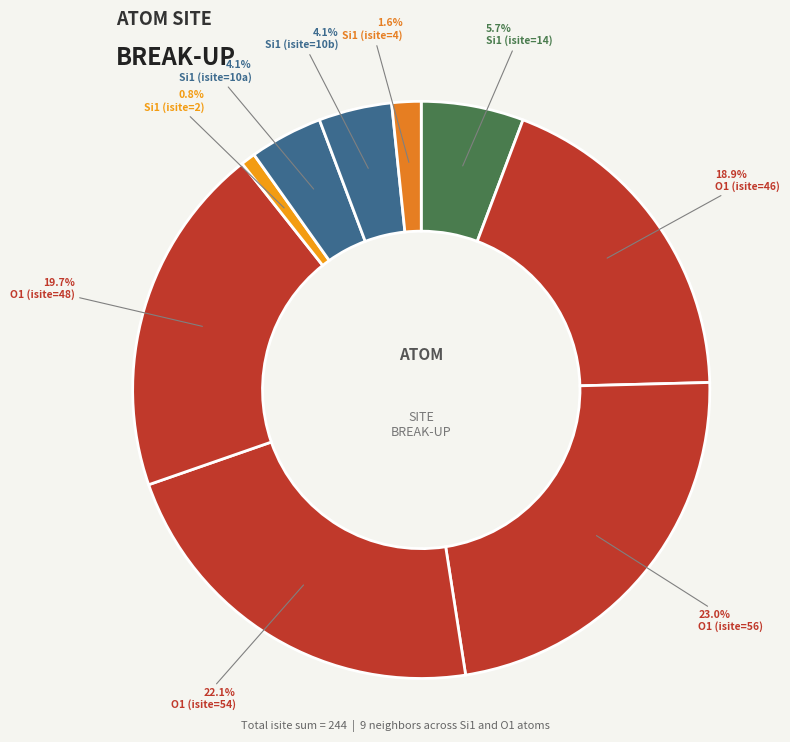

Count the number of slices in the pie.

9